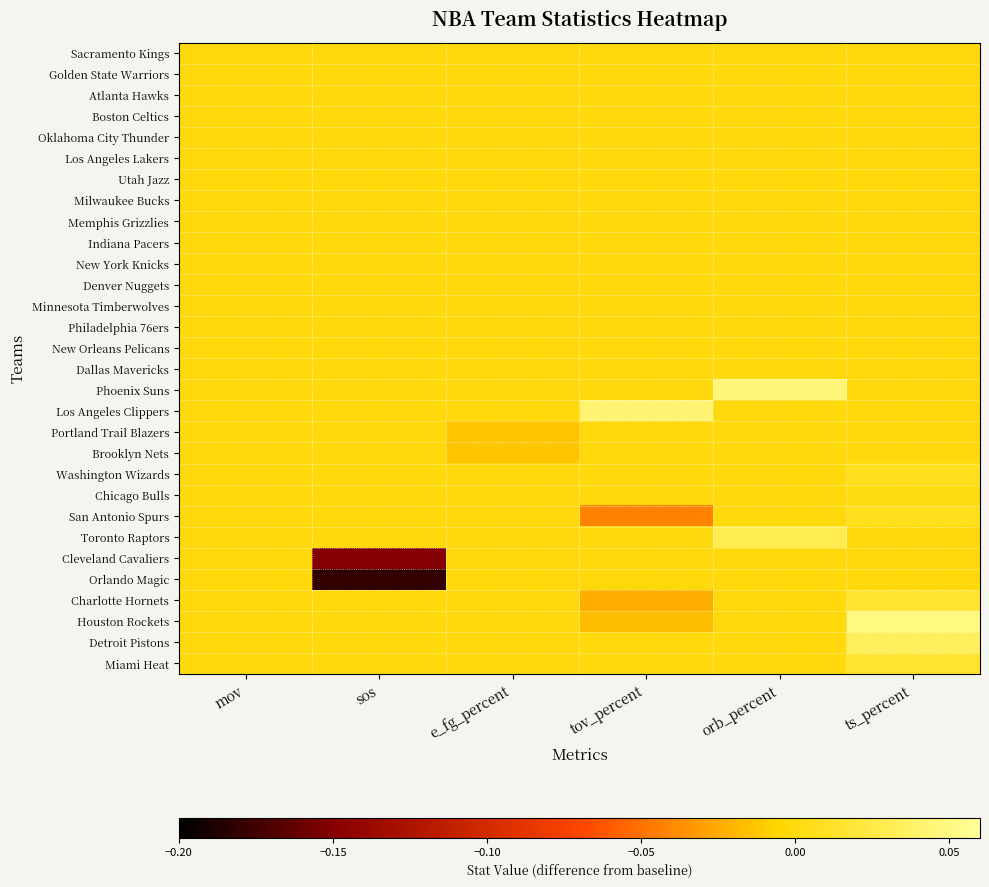

Which label corresponds to the largest value in the chart?

ts_percent